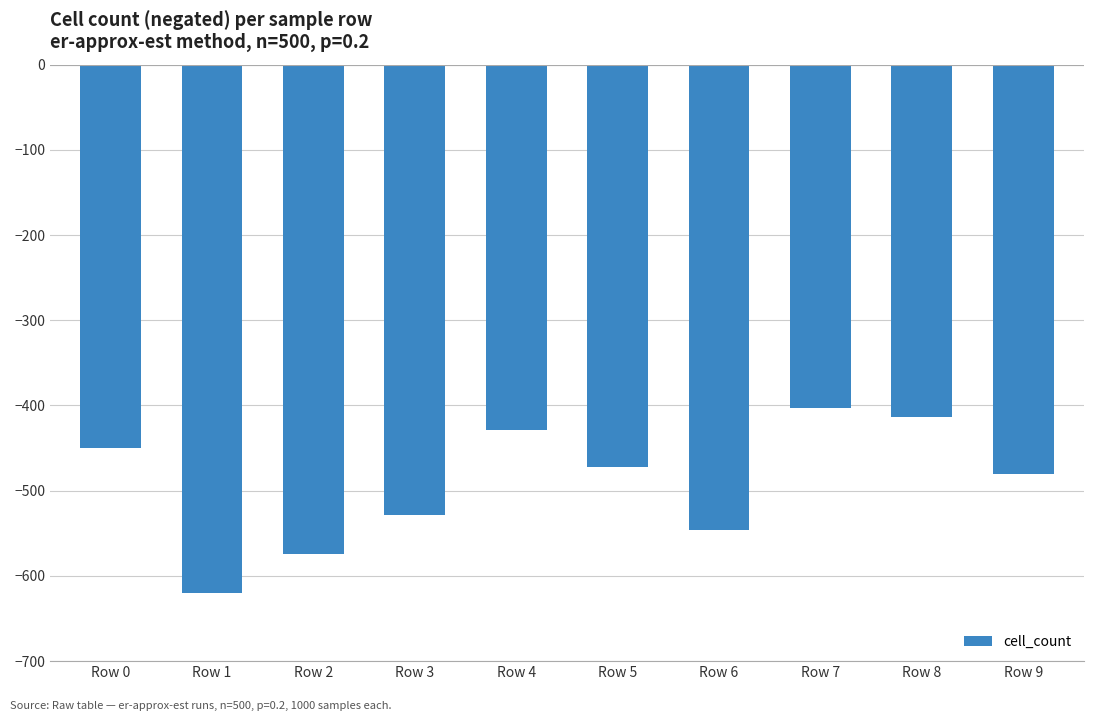

Are the bars horizontal?

No